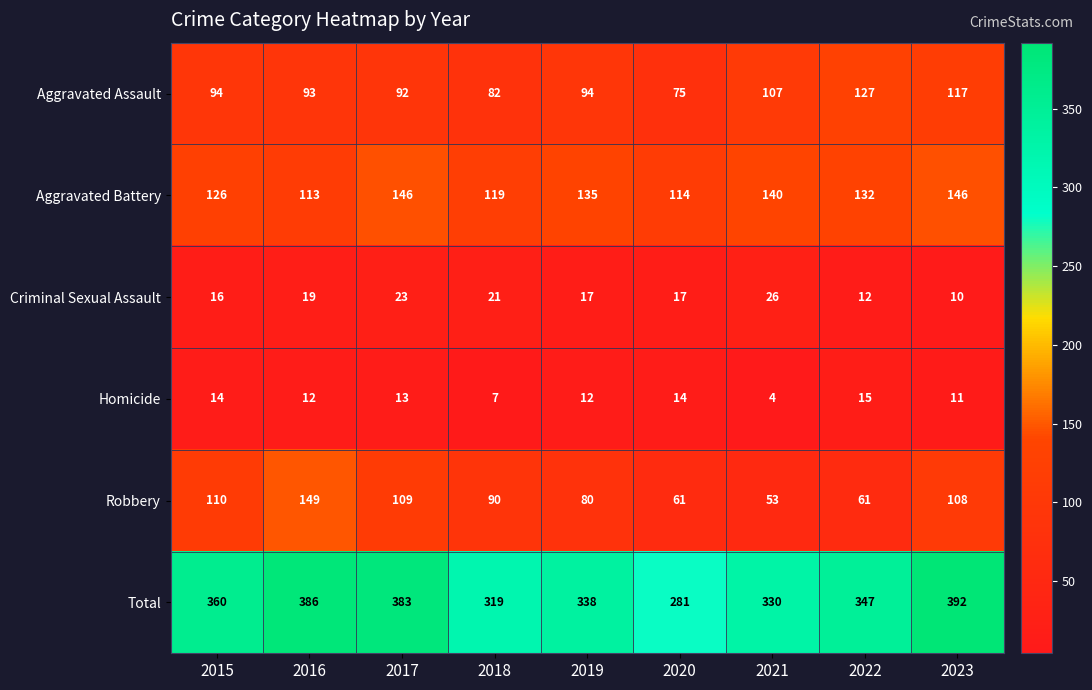

Which series has the largest range (max minus min)?

Total